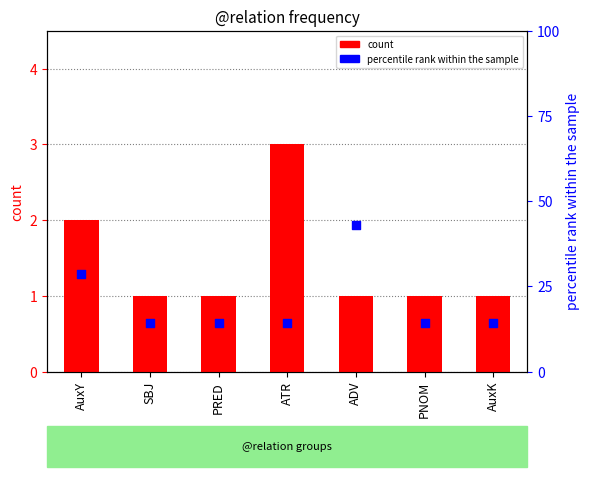

Which series contains the highest Y value?

percentile rank within the sample